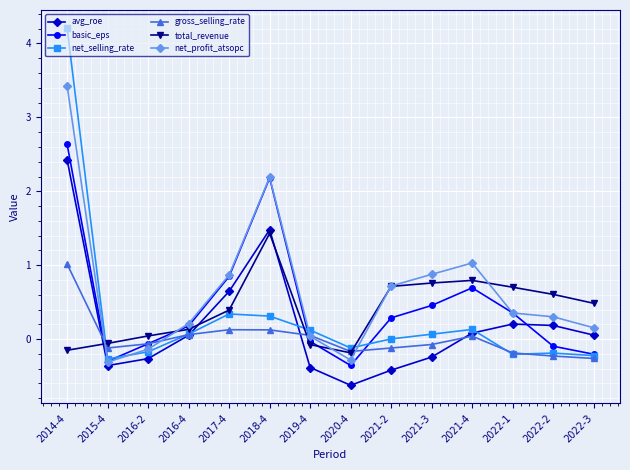

List the series in order of their peak value, lowest first.

gross_selling_rate, total_revenue, avg_roe, basic_eps, net_profit_atsopc, net_selling_rate